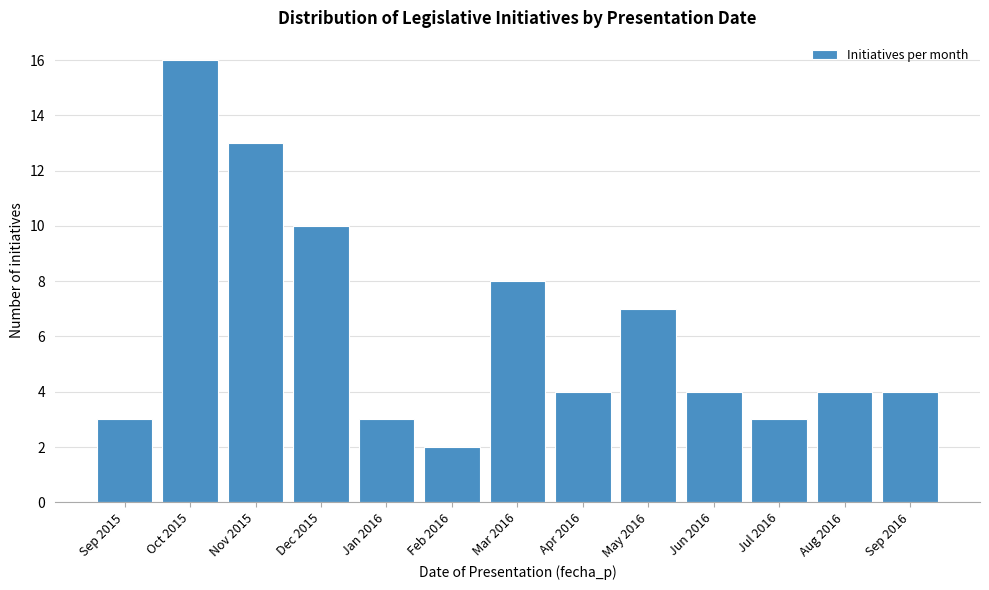

Reading right to left, what are all the values shown in this chart?

Sep 2016=4	Aug 2016=4	Jul 2016=3	Jun 2016=4	May 2016=7	Apr 2016=4	Mar 2016=8	Feb 2016=2	Jan 2016=3	Dec 2015=10	Nov 2015=13	Oct 2015=16	Sep 2015=3